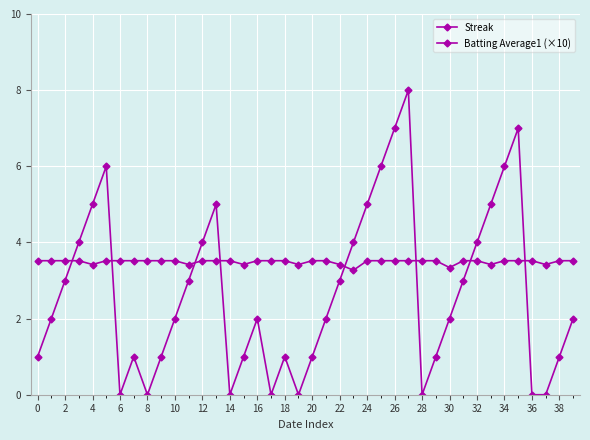

Does the chart have visible grid lines?

Yes